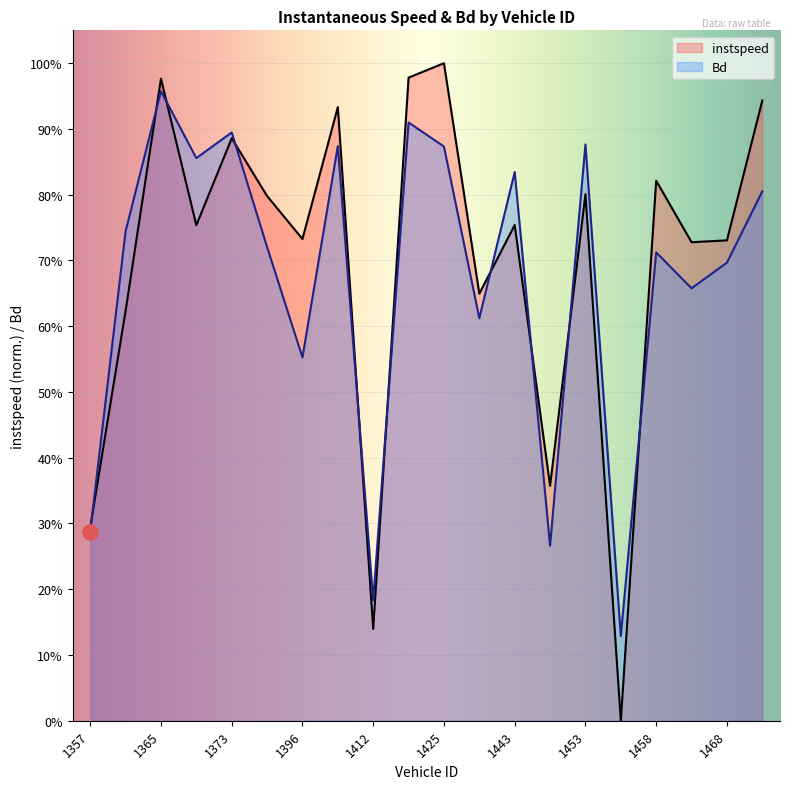

Which series has the largest Y range (max minus min)?

instspeed